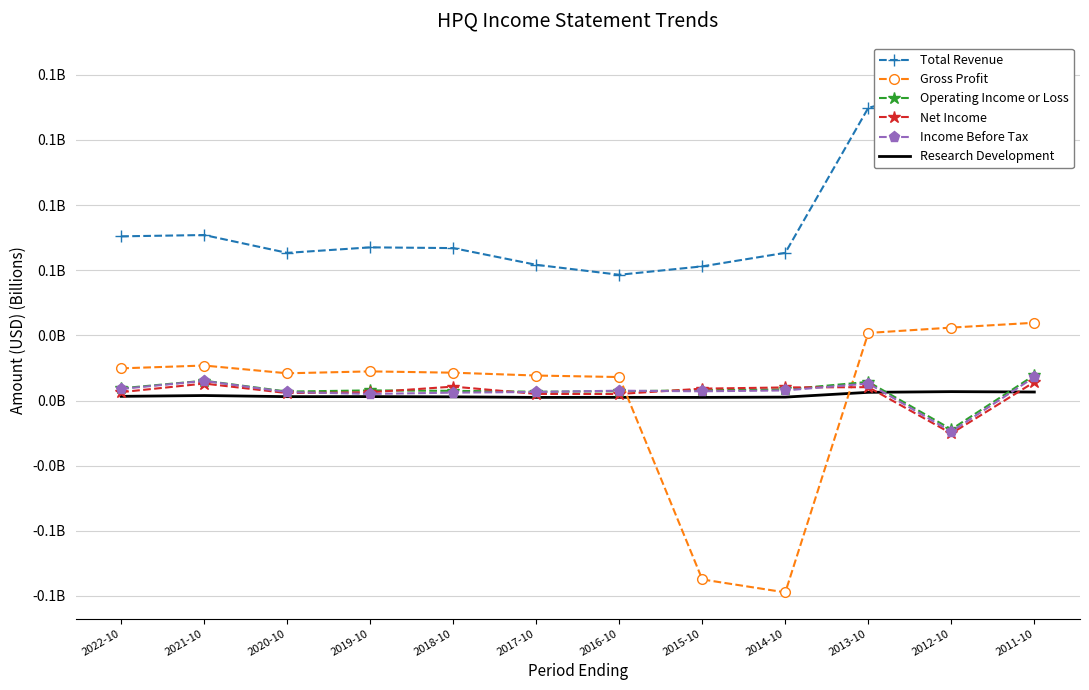

Where is Total Revenue nearest to the value 0?

2016-10